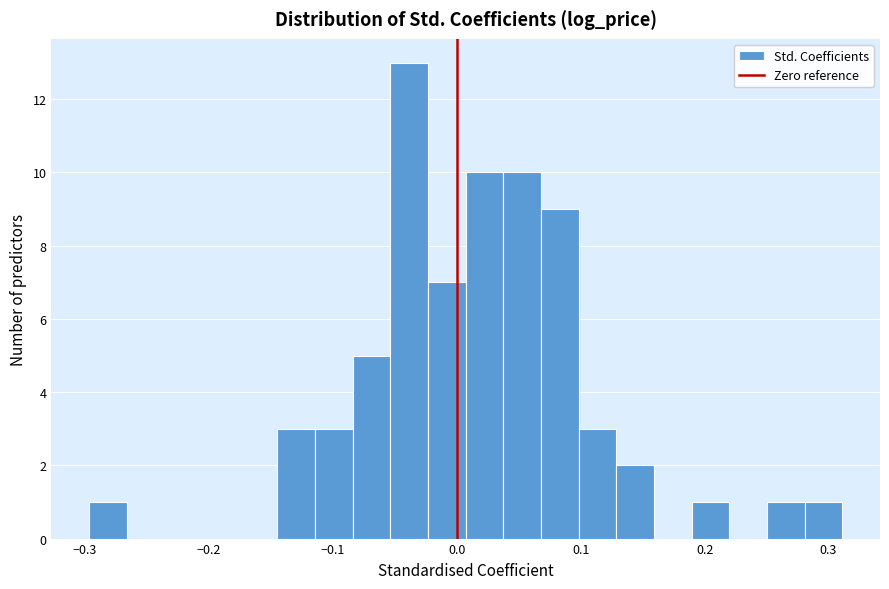

Around what value on the x-axis is the tallest bar? Give the approximate position of its centre, as read against the axis.

-0.04